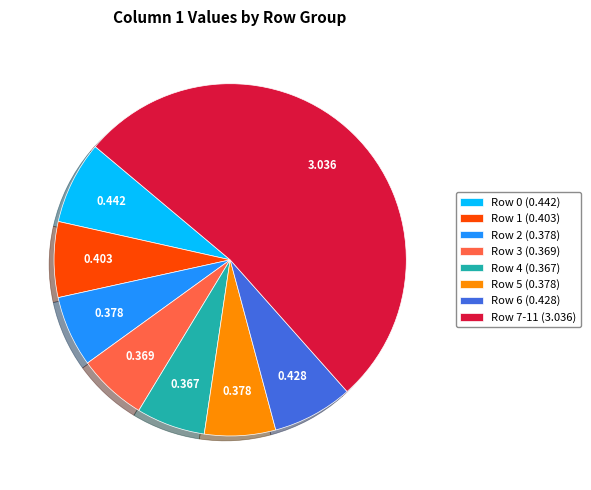

Is Row 3 (0.369) the majority of the pie?

No